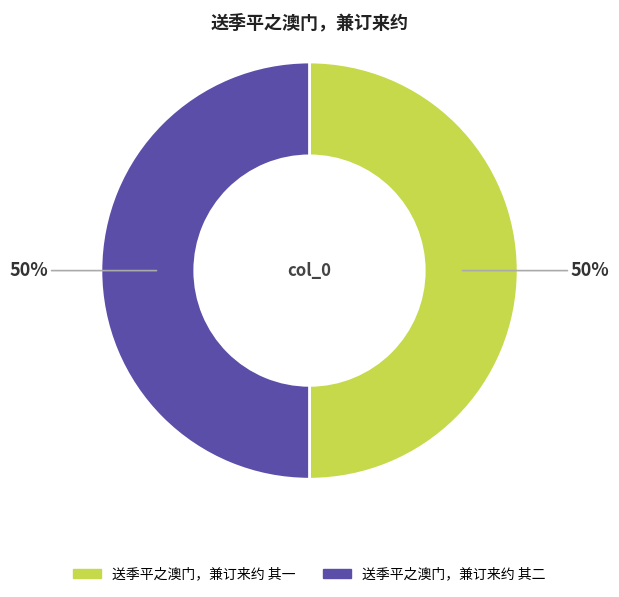

Approximately how many times larger is the value at 送季平之澳门，兼订来约 其二 compared to 送季平之澳门，兼订来约 其一?

1.0